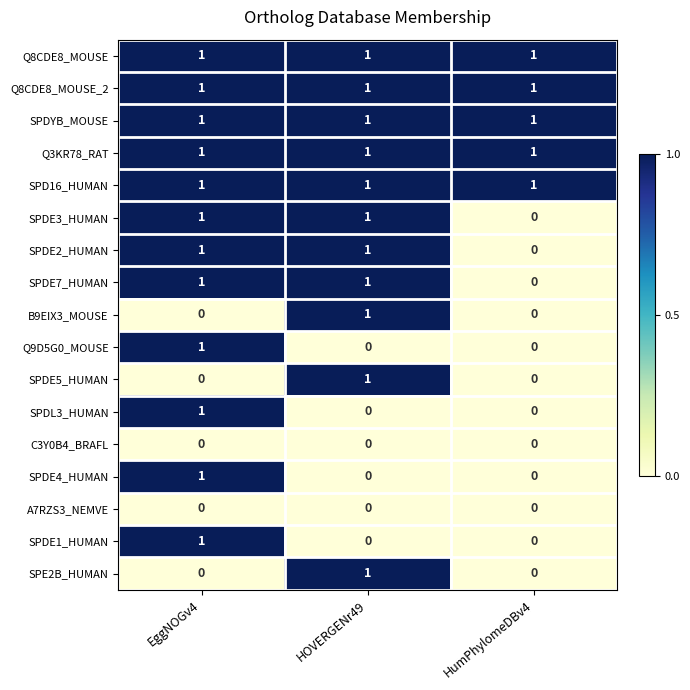

At which category is the sum across all series the highest?

EggNOGv4